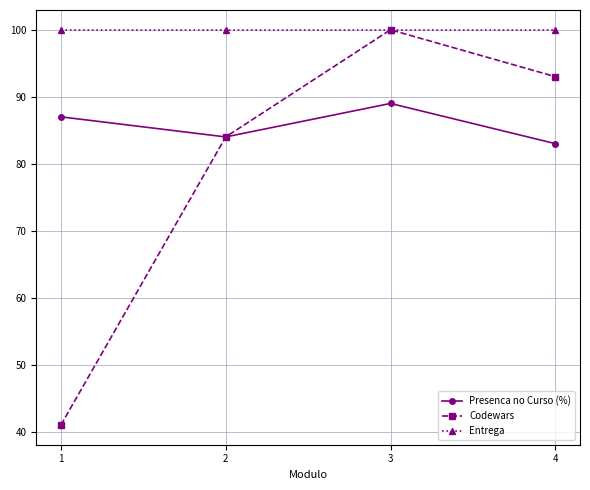

True or false: Presenca no Curso (%) and Entrega intersect in this chart.

False